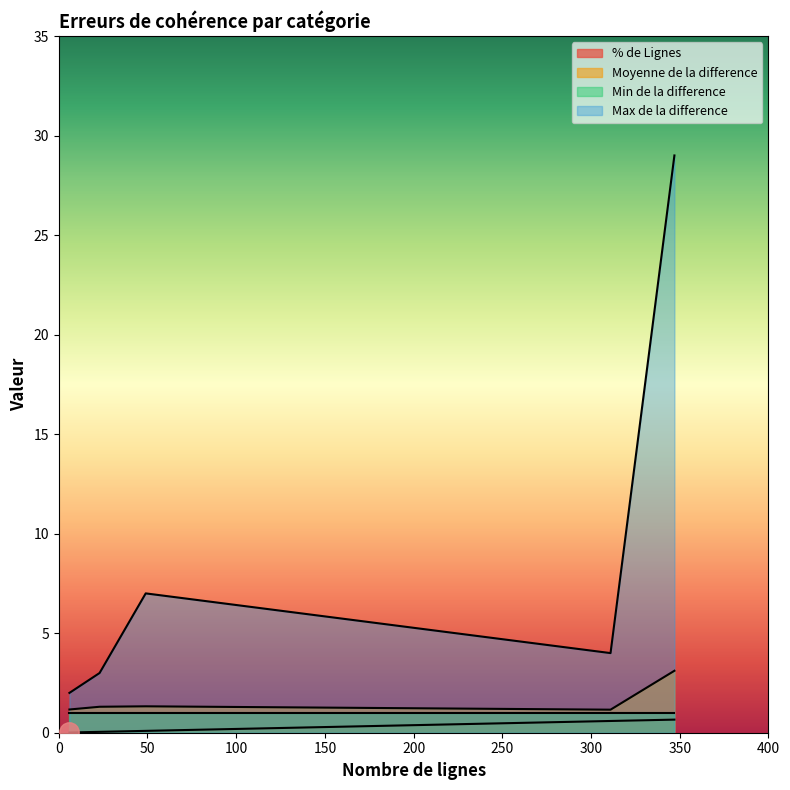

What is the lowest value of the Moyenne de la difference series?

1.2